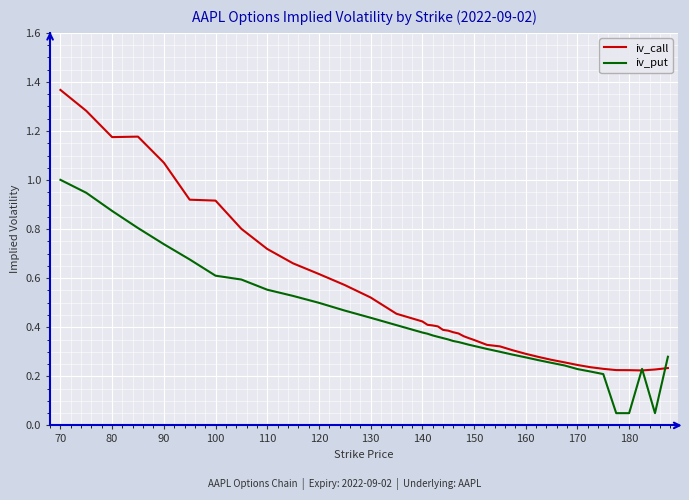

What are all the series names shown in the legend?

iv_call, iv_put